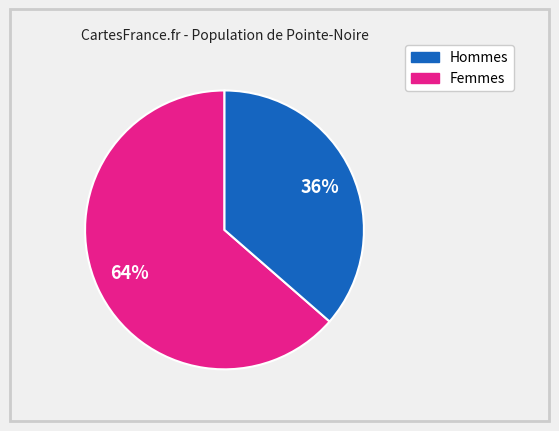

Is there a majority slice in this chart?

Yes